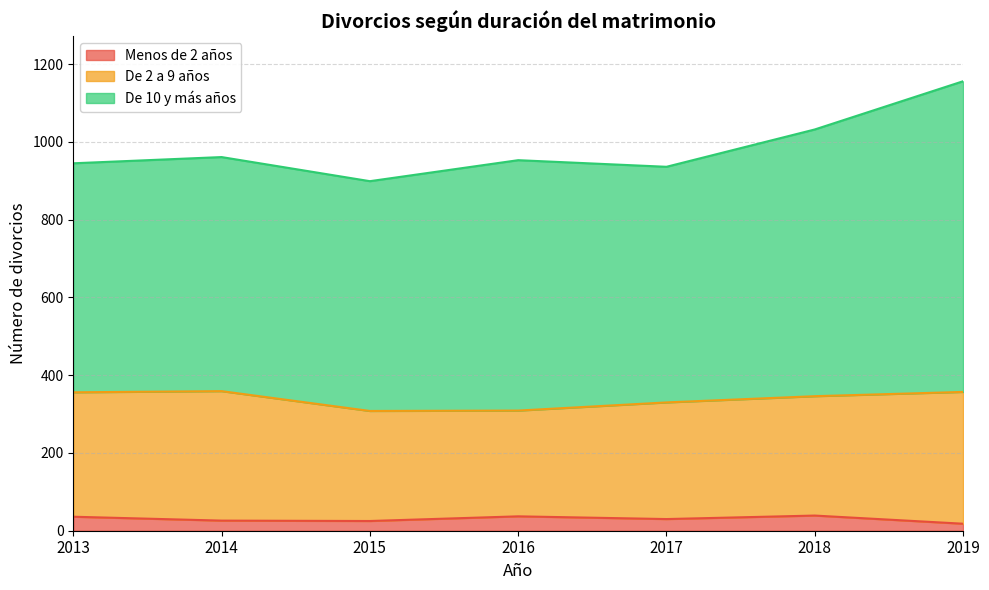

What is the value of the De 10 y más años point at the 3rd from the left?

591